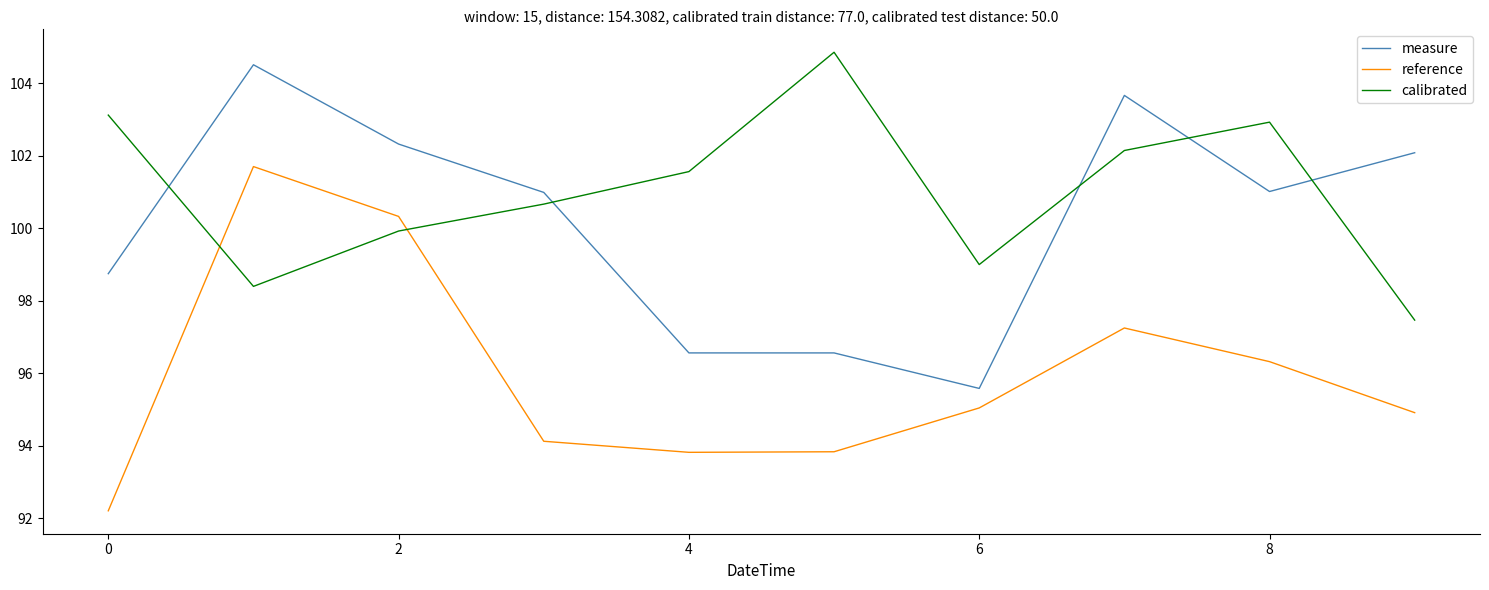

How many interior local peaks does the calibrated series have?

2